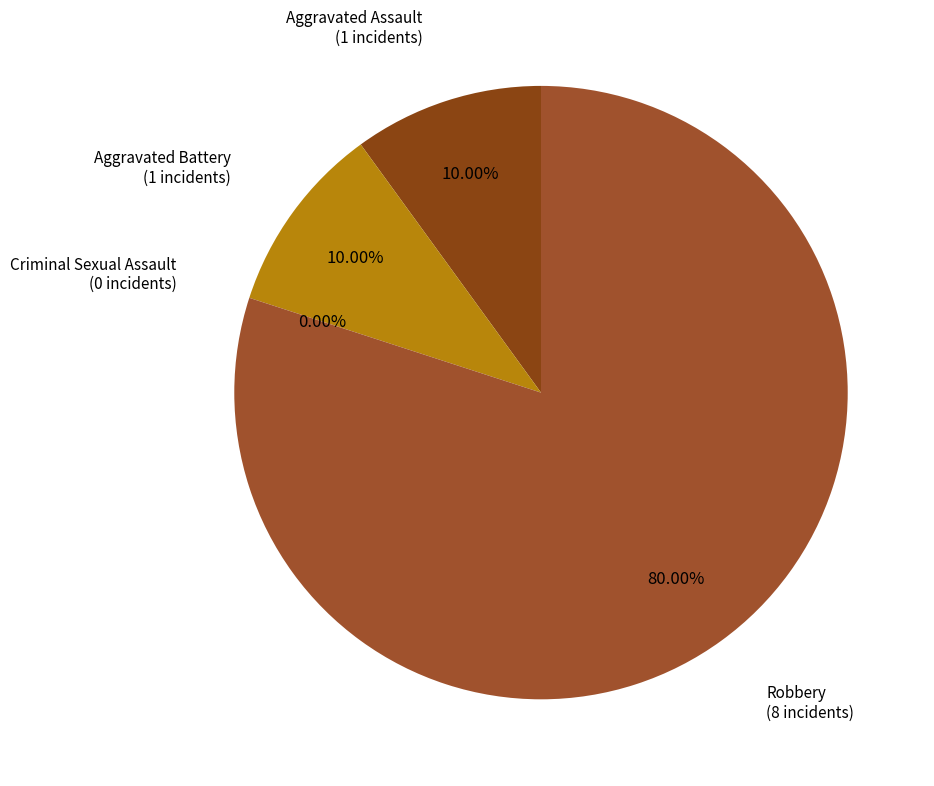

To the nearest percent, what is the difference between the largest and smallest slice percentages?

80%